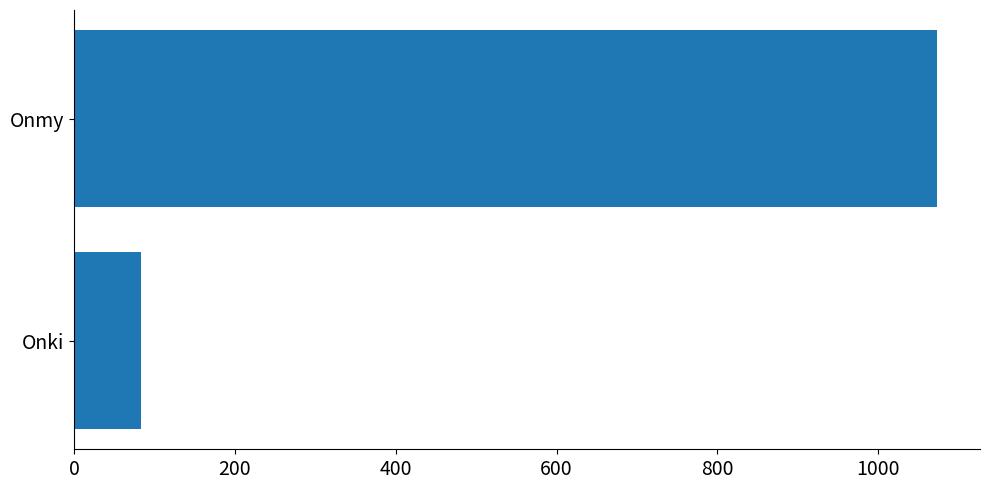

Reading top to bottom, extract all data points from this chart.

Onmy=1073	Onki=83